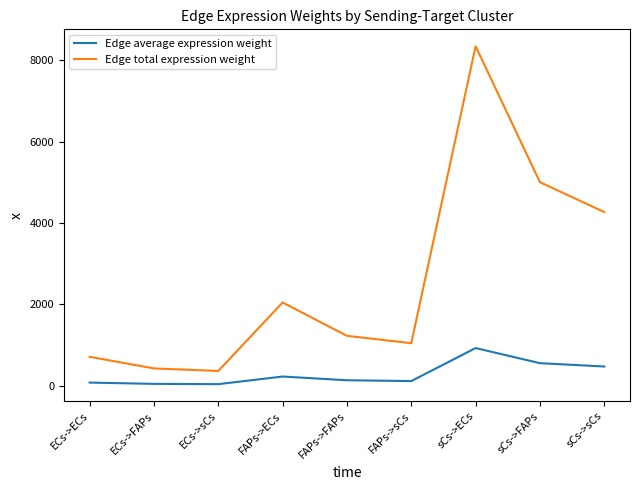

Between ECs->FAPs and sCs->sCs, which series saw the biggest shift?

Edge total expression weight